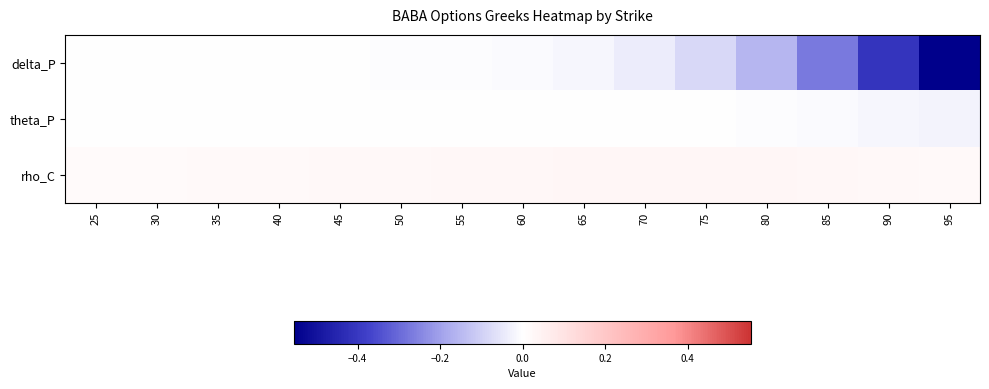

At which category does the chart reach its minimum across all series?

95